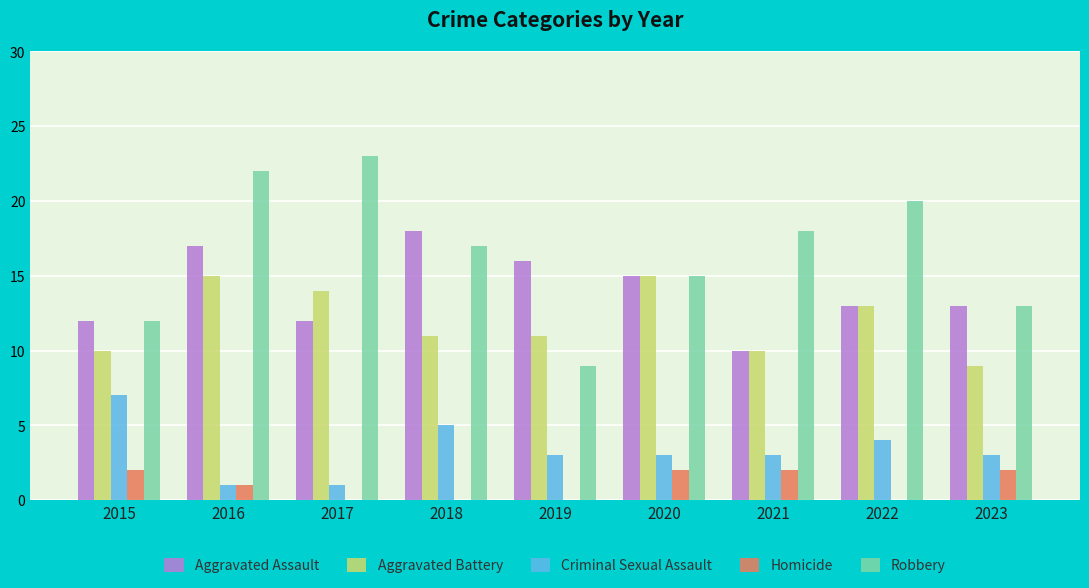

Which series changed the most between 2015 and 2018?

Aggravated Assault